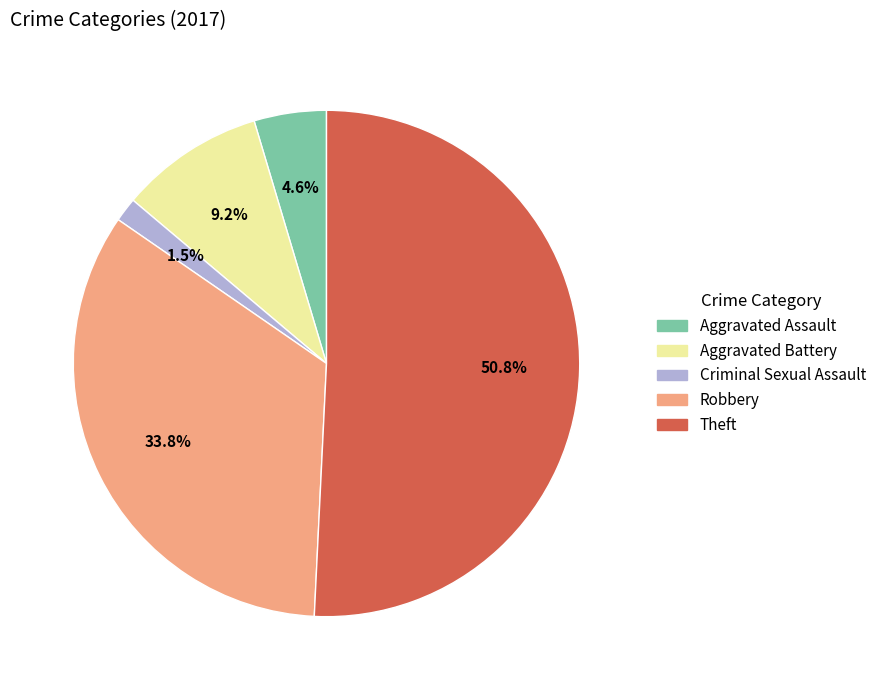

To the nearest percent, what is the combined percentage of Criminal Sexual Assault and Theft?

52%